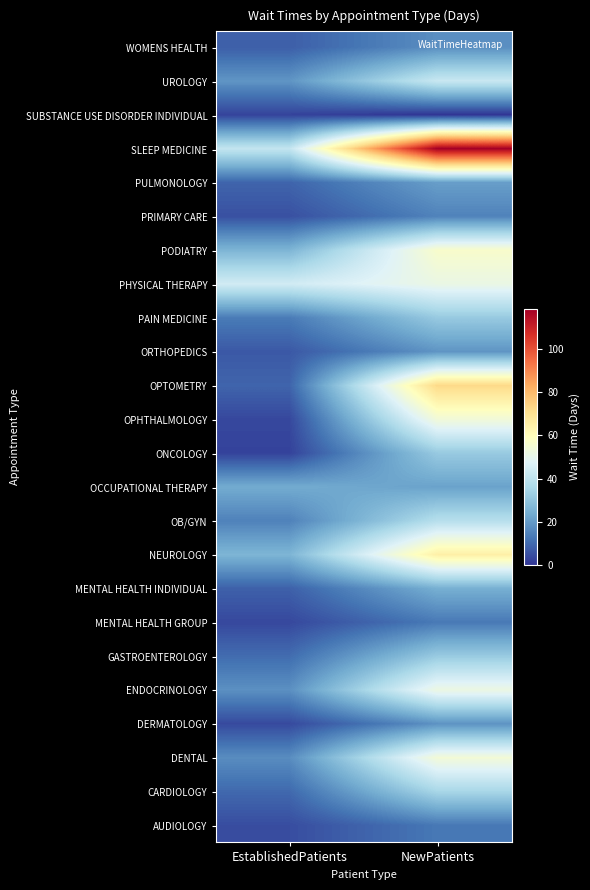

Between EstablishedPatients and NewPatients, which is larger?

NewPatients